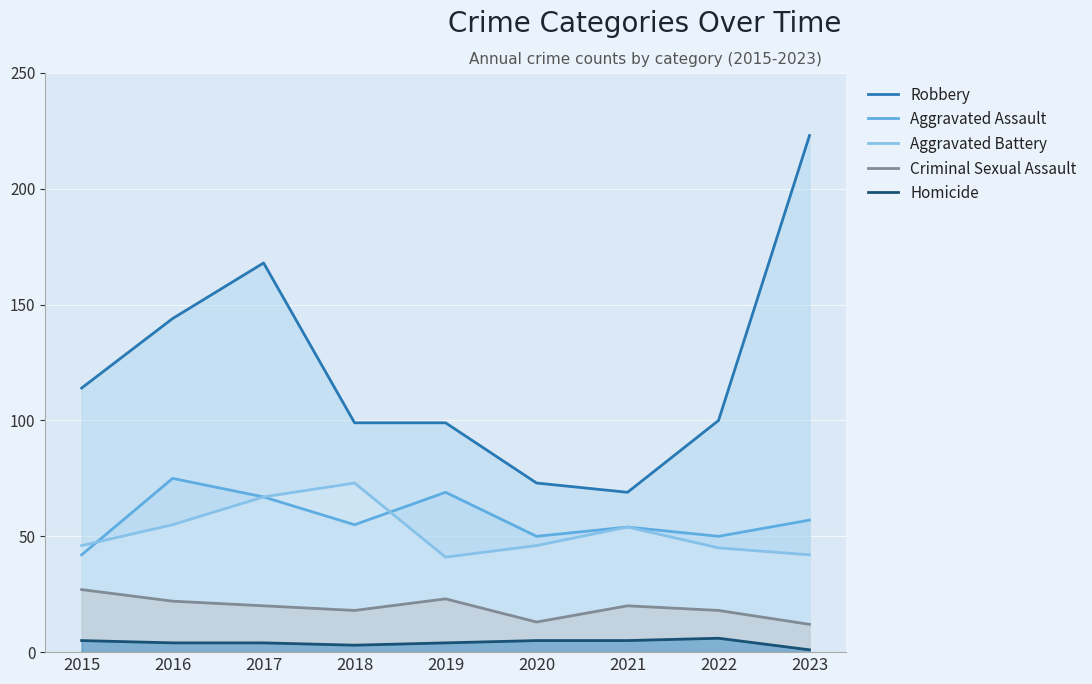

What is the value of the Aggravated Battery point at the 4th from the left?

73